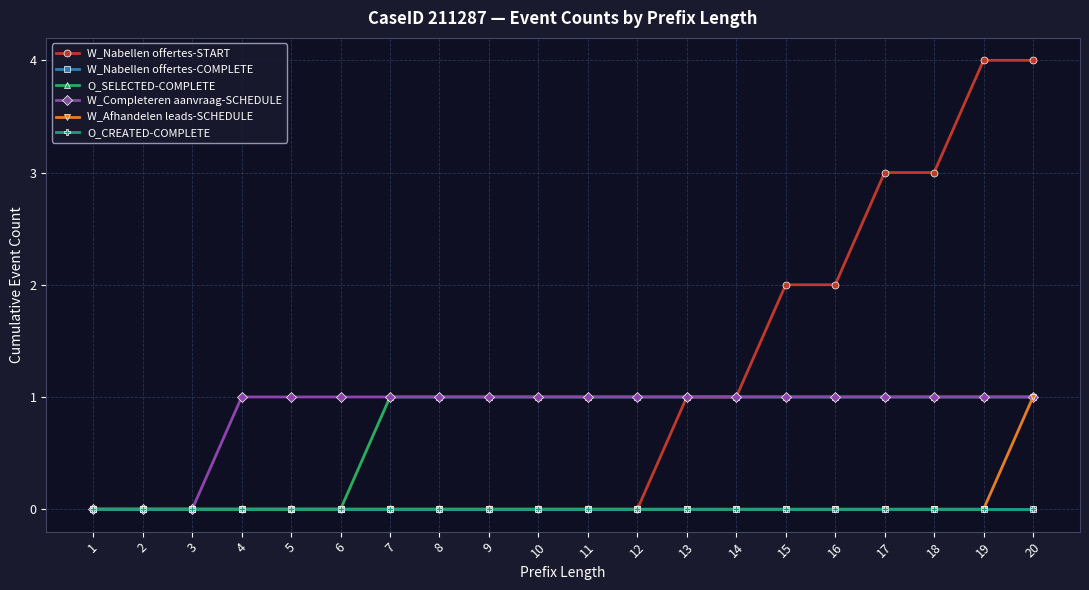

Is this an area chart (filled region under the line)?

No